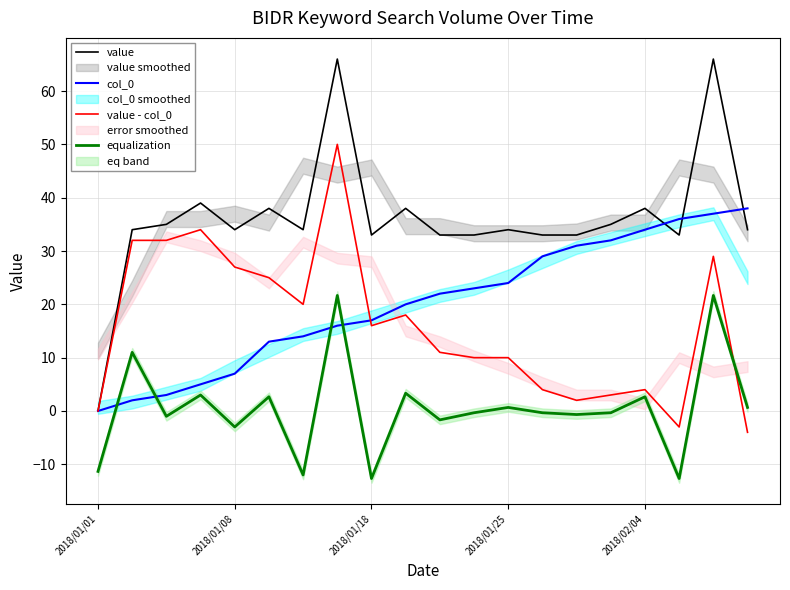

Which category has the lowest value in the col_0 series?

2018/01/01